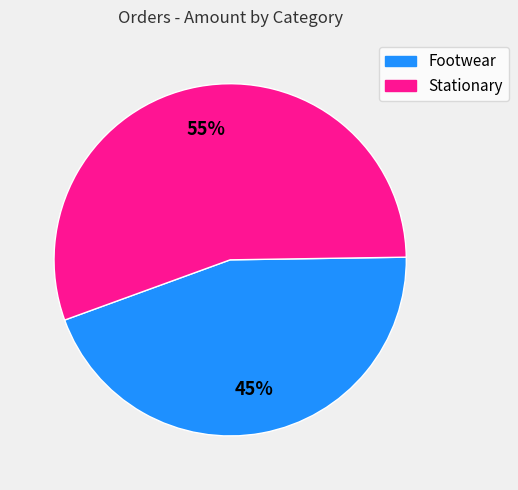

Is there any slice that represents more than half of the pie?

Yes